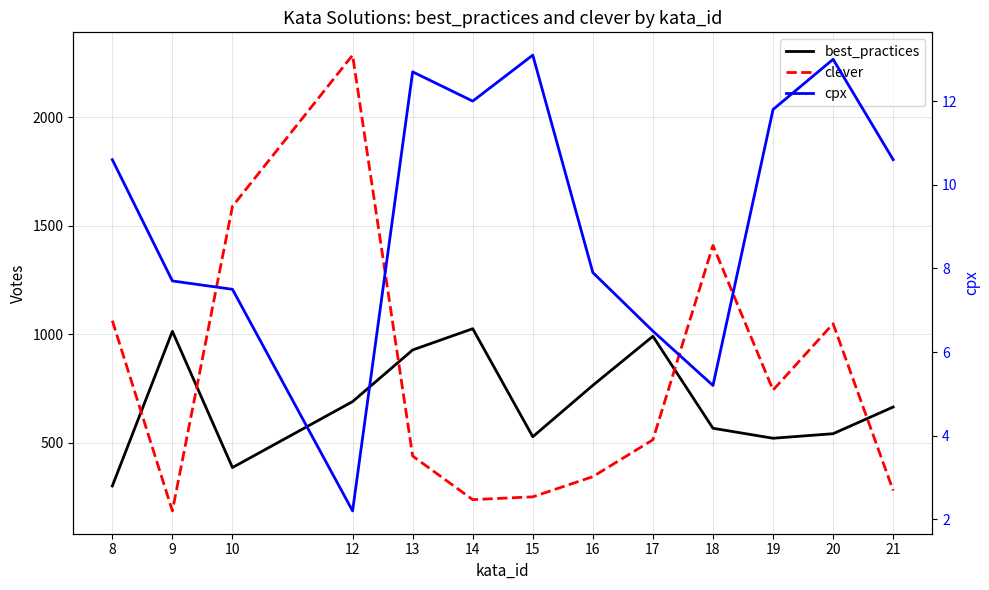

Which category has the highest value in the best_practices series?

14